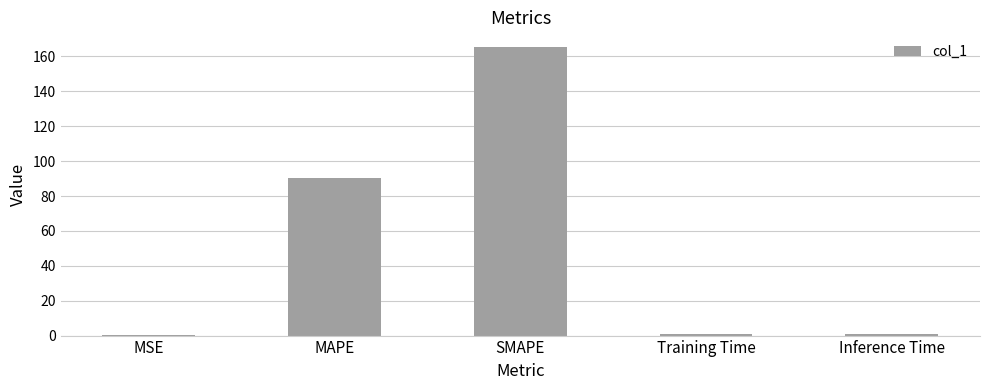

Which has a higher value, SMAPE or MSE?

SMAPE